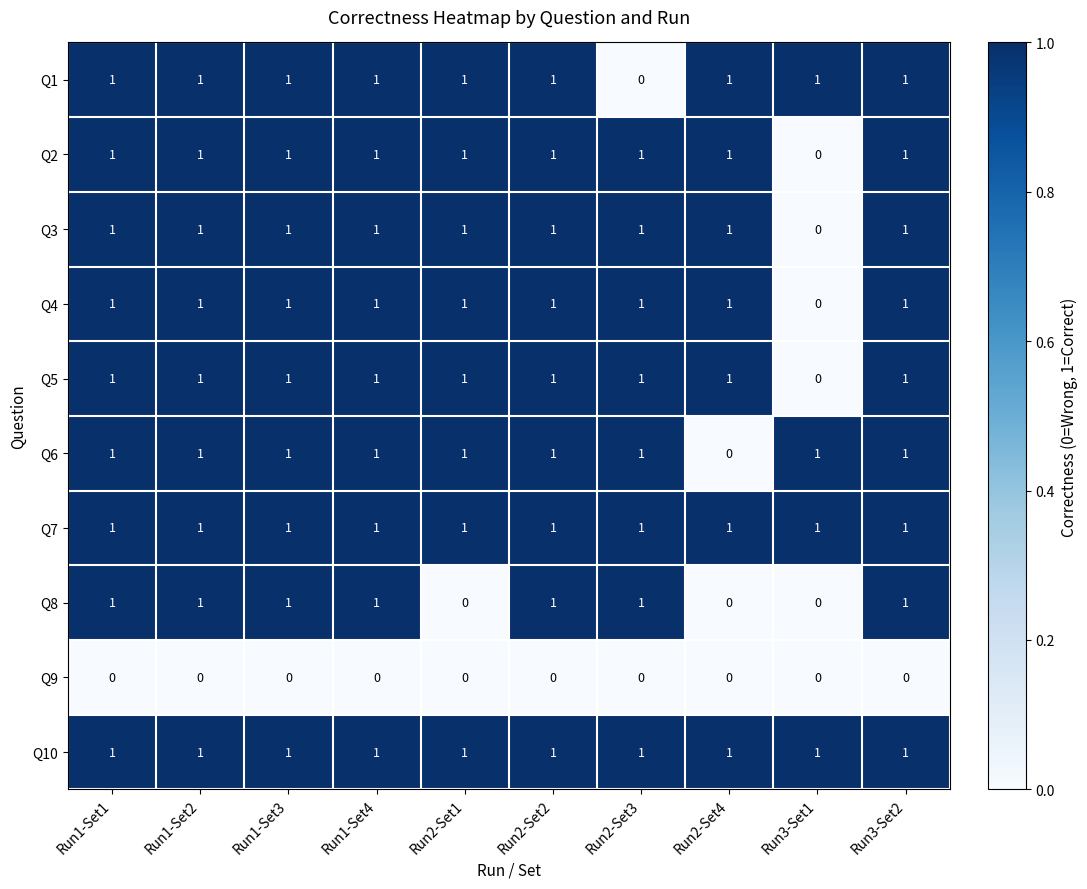

True or false: Q2 has a value of 0 at Run1-Set2.

False